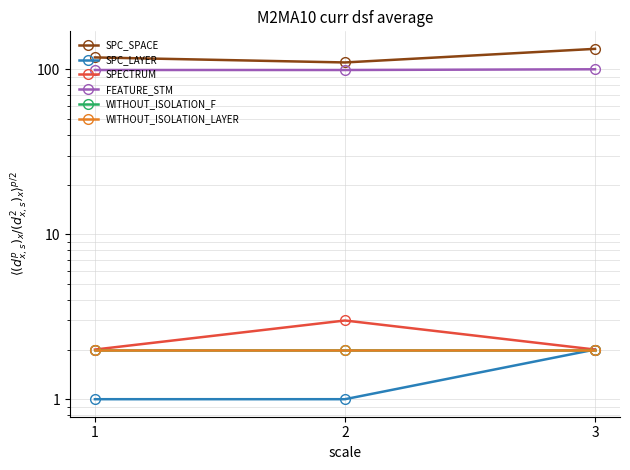

What value does the WITHOUT_ISOLATION_LAYER series have at 2?

2